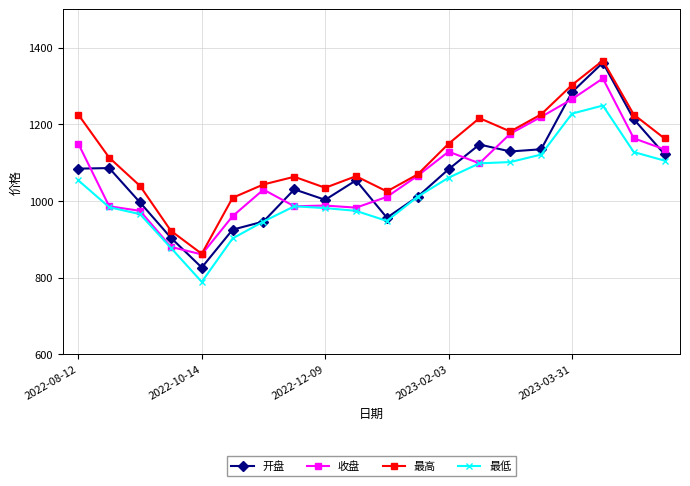

What is the maximum value for 收盘?

1319.4